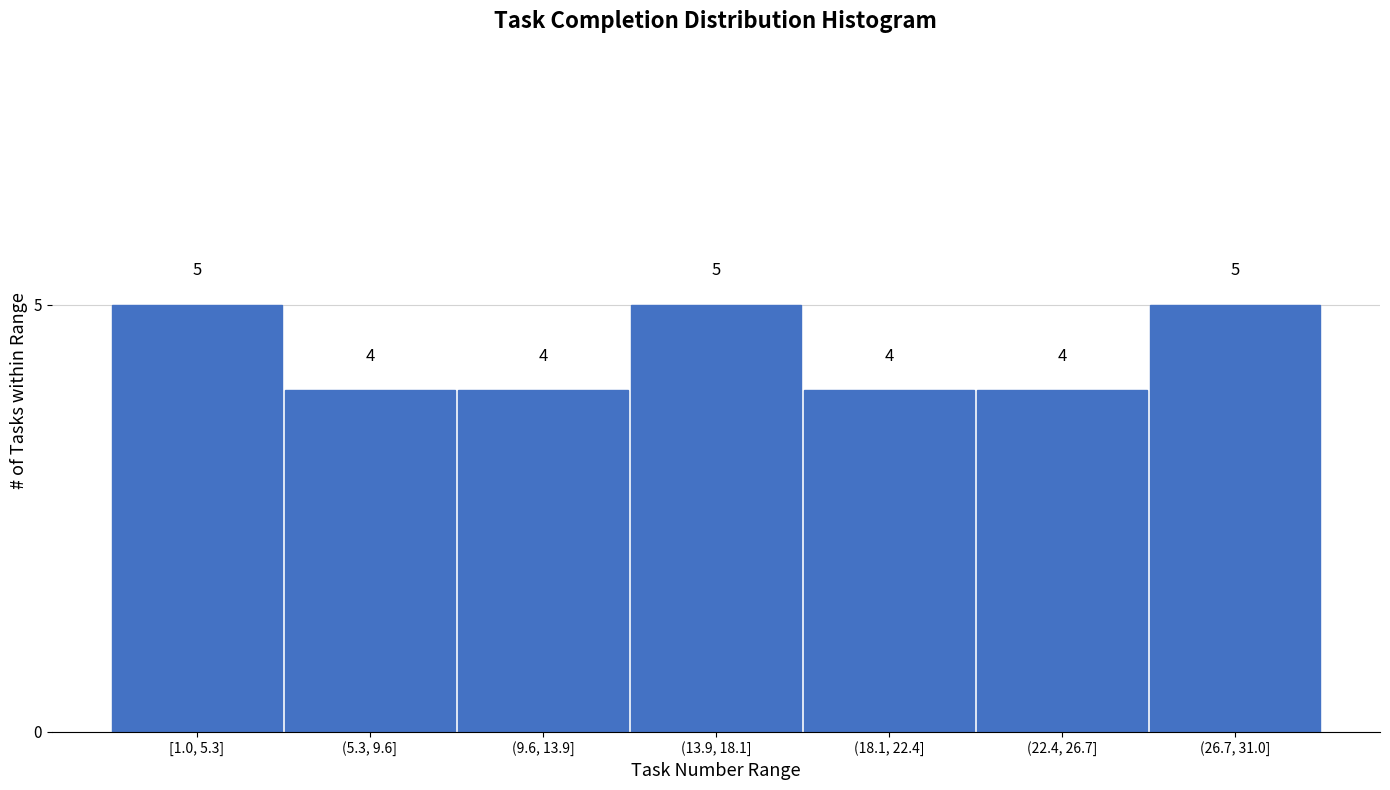

Reading left to right, list all the values displayed in this chart.

5	4	4	5	4	4	5